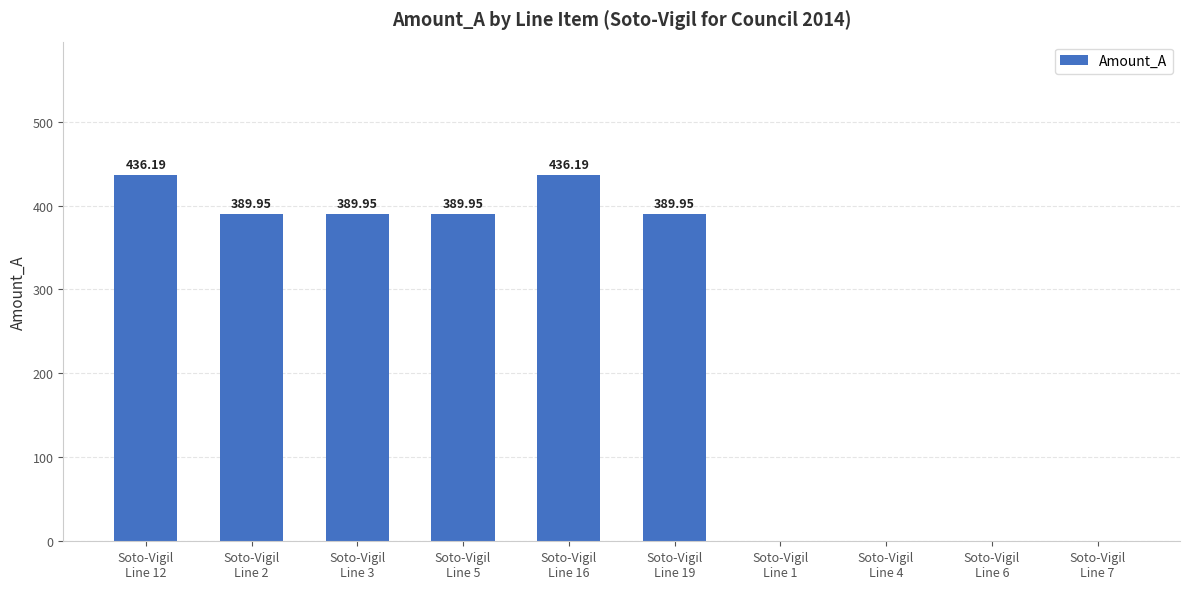

What is the sum of all values?

2432.2